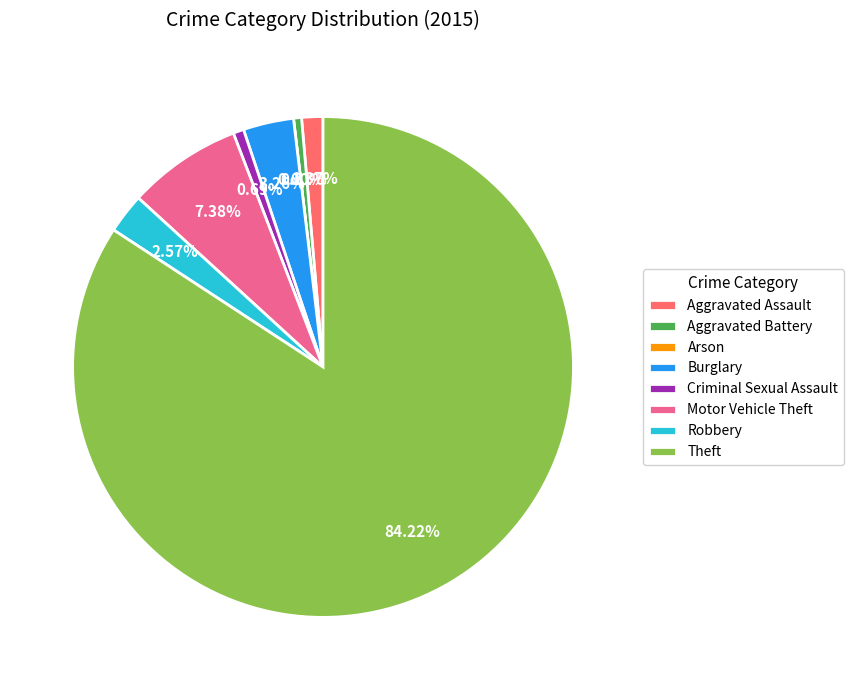

Which category has the biggest portion of the pie?

Theft